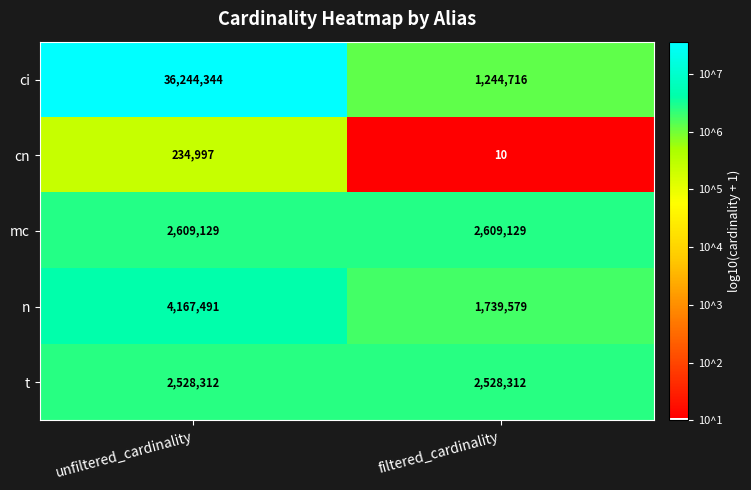

What is the maximum value shown in the chart?

36244344